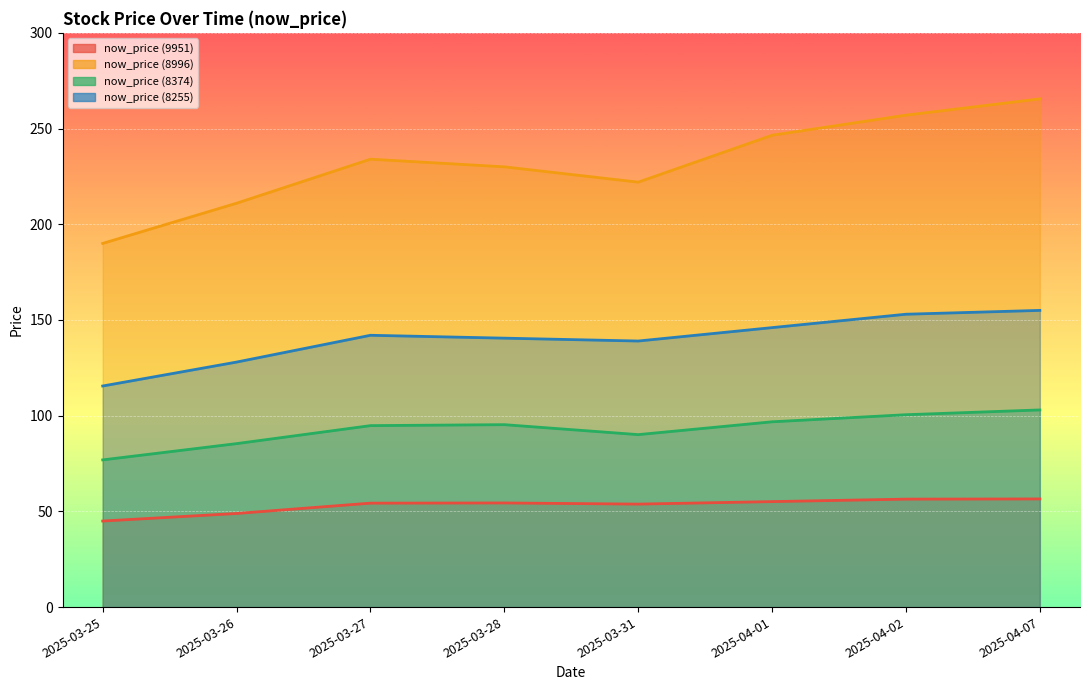

At which category does the chart reach its peak across all series?

2025-04-07